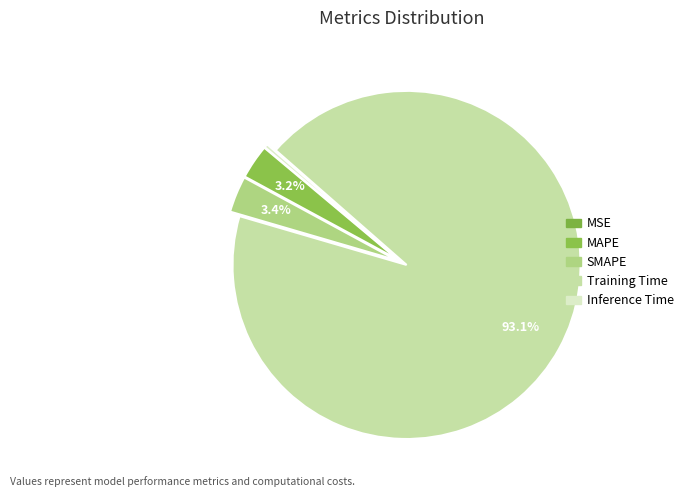

Rank the categories by value from highest to lowest.

Training Time, SMAPE, MAPE, Inference Time, MSE